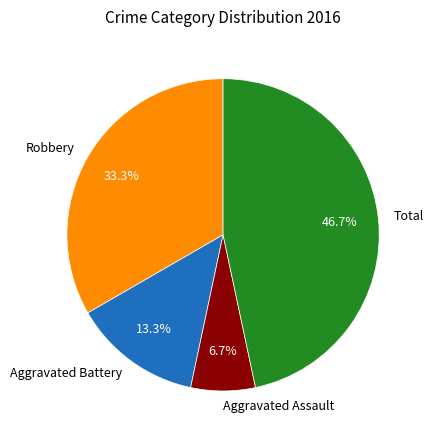

Approximately how many times larger is the value at Robbery compared to Total?

0.7